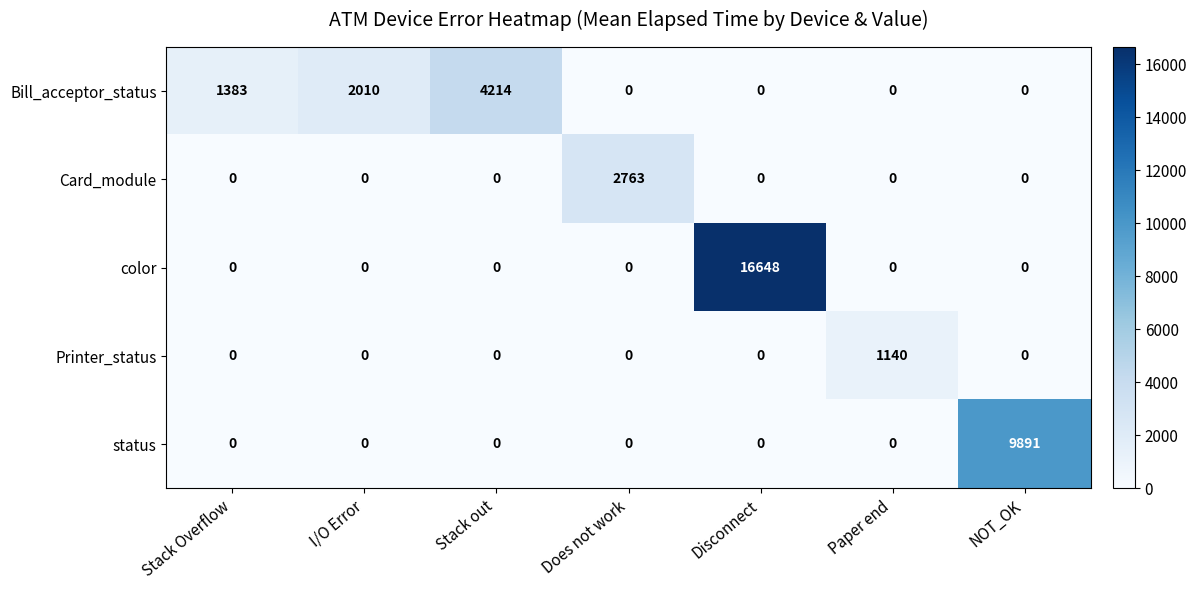

At which label is Bill_acceptor_status closest to 2107?

I/O Error